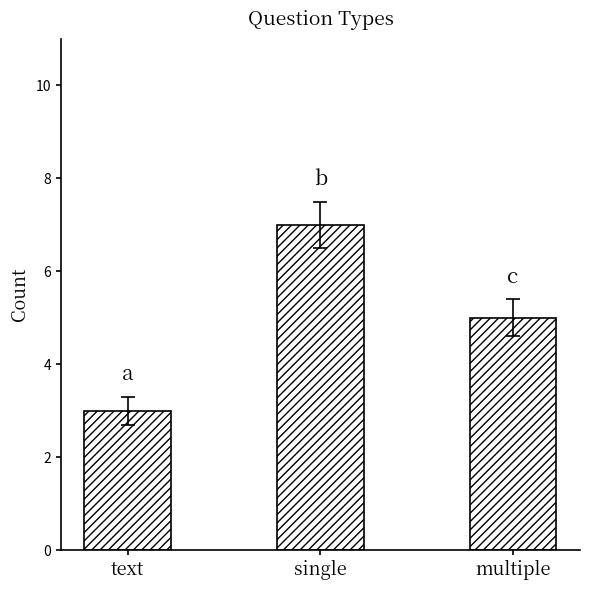

Reading right to left, what are all the values shown in this chart?

5	7	3